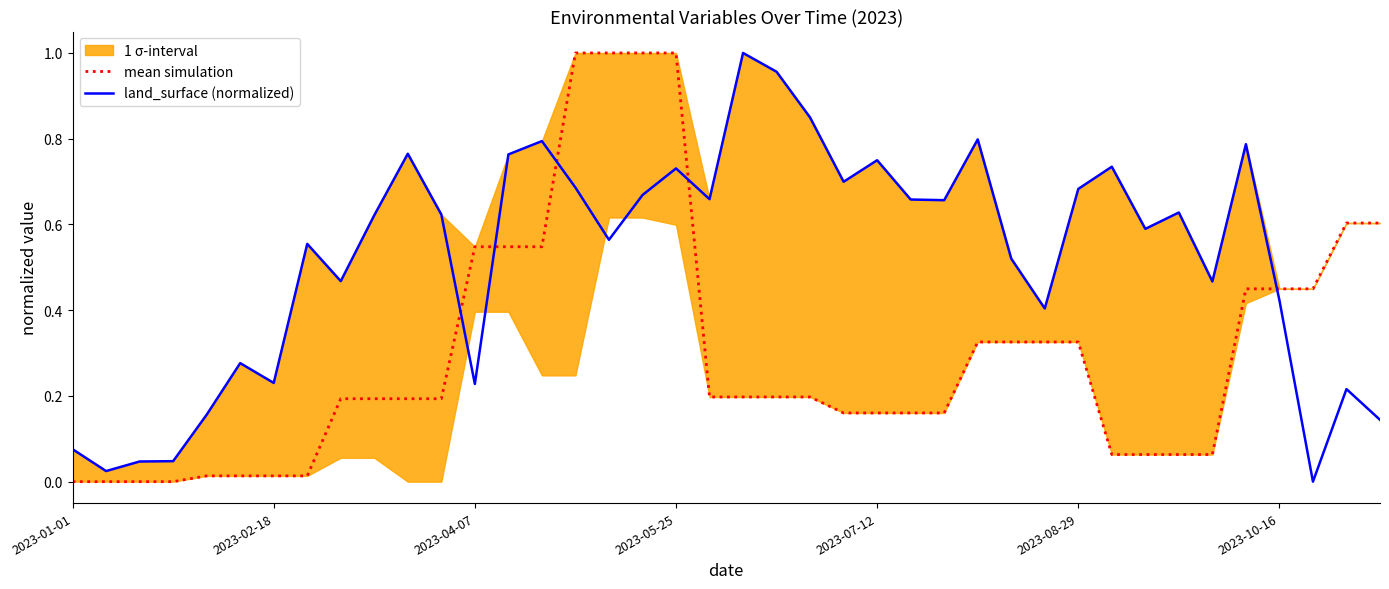

Does the chart display data point markers on the line(s)?

No